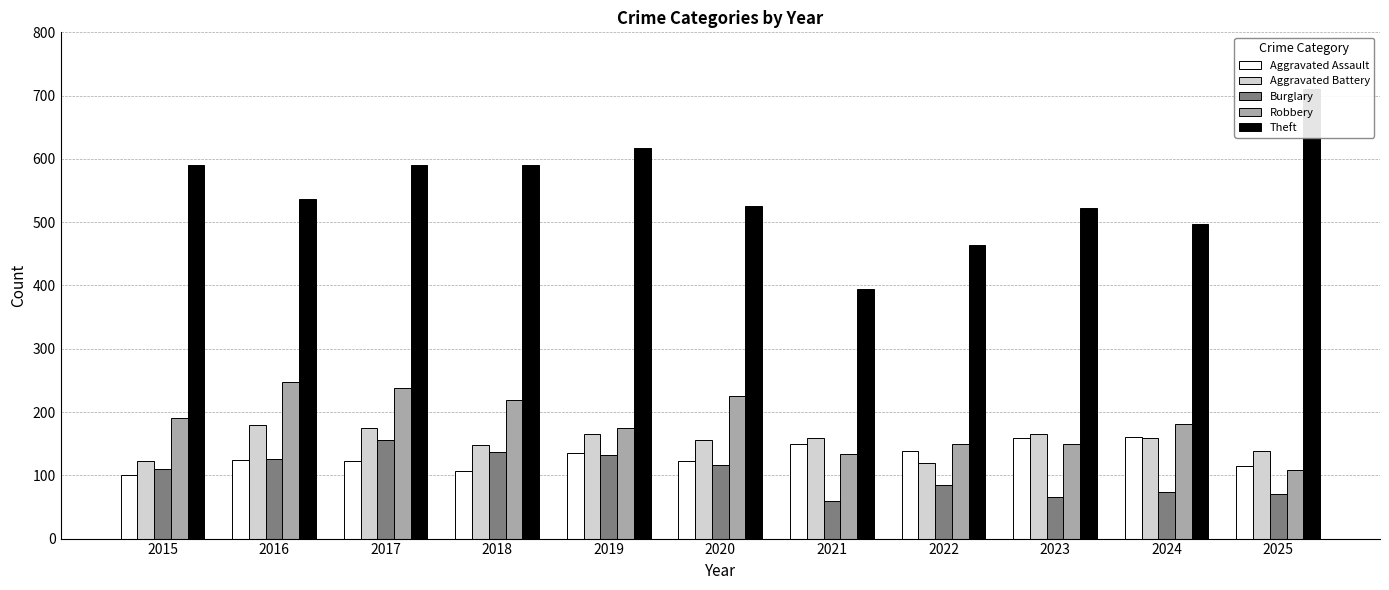

Reading left to right, extract all data points from this chart.

Aggravated Assault: 101	124	123	107	135	122	150	139	159	160	114
Aggravated Battery: 122	179	175	148	165	156	159	120	166	159	139
Burglary: 110	126	156	137	132	116	60	84	66	73	71
Robbery: 190	248	238	219	174	226	134	150	149	181	109
Theft: 591	537	591	590	618	526	395	464	523	497	711